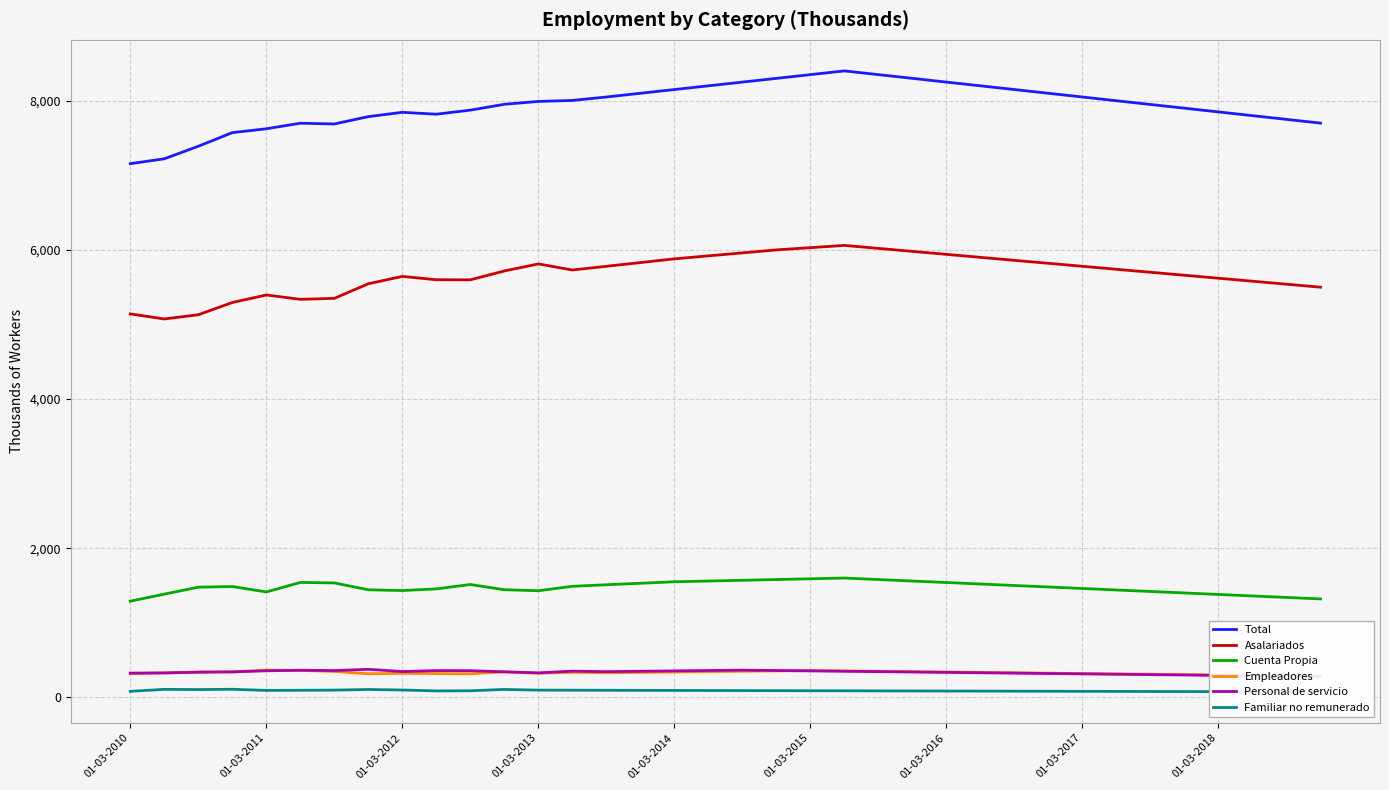

What are all the series names shown in the legend?

Total, Asalariados, Cuenta Propia, Empleadores, Personal de servicio, Familiar no remunerado